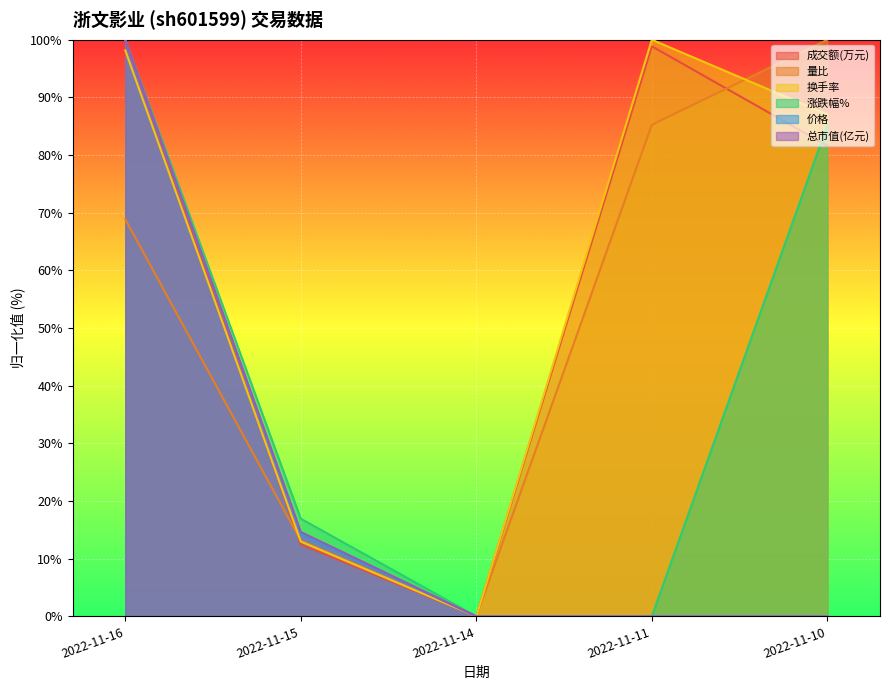

Is it true that 总市值(亿元) equals 48.4 at 2022-11-14?

False